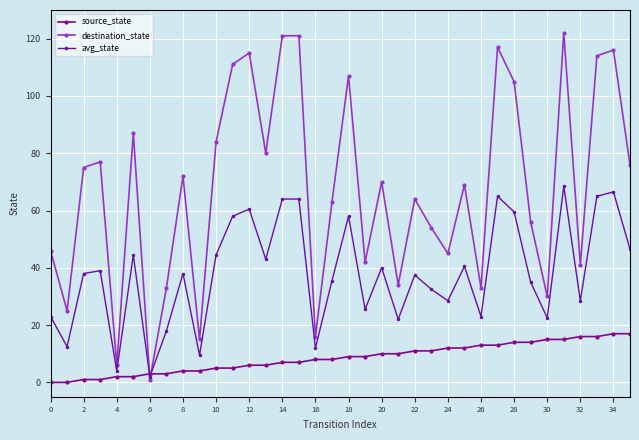

Which series has the widest spread of values?

destination_state